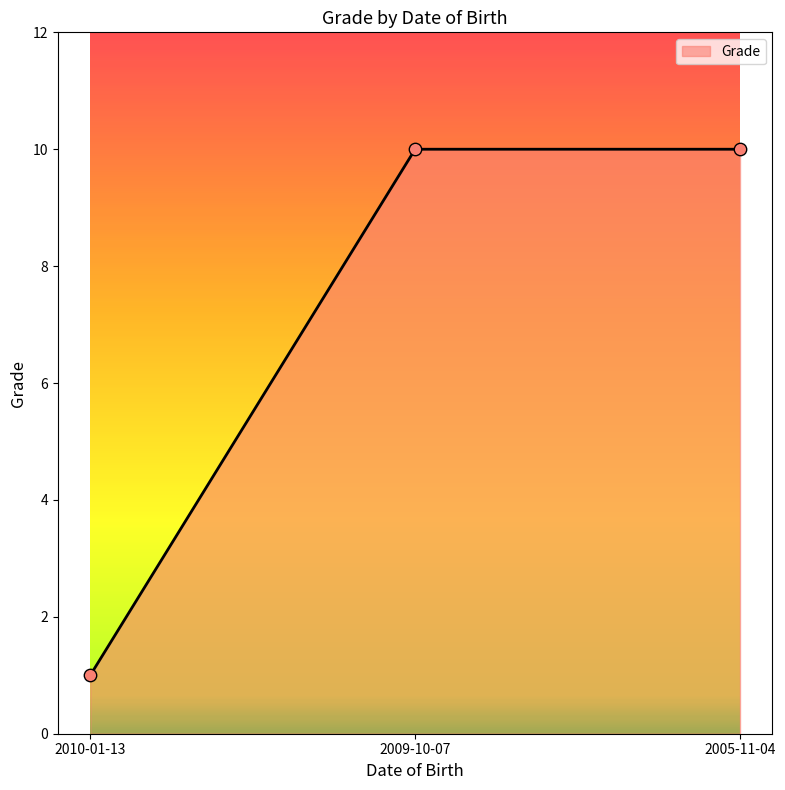

Which has a higher value, 2010-01-13 or 2005-11-04?

2005-11-04